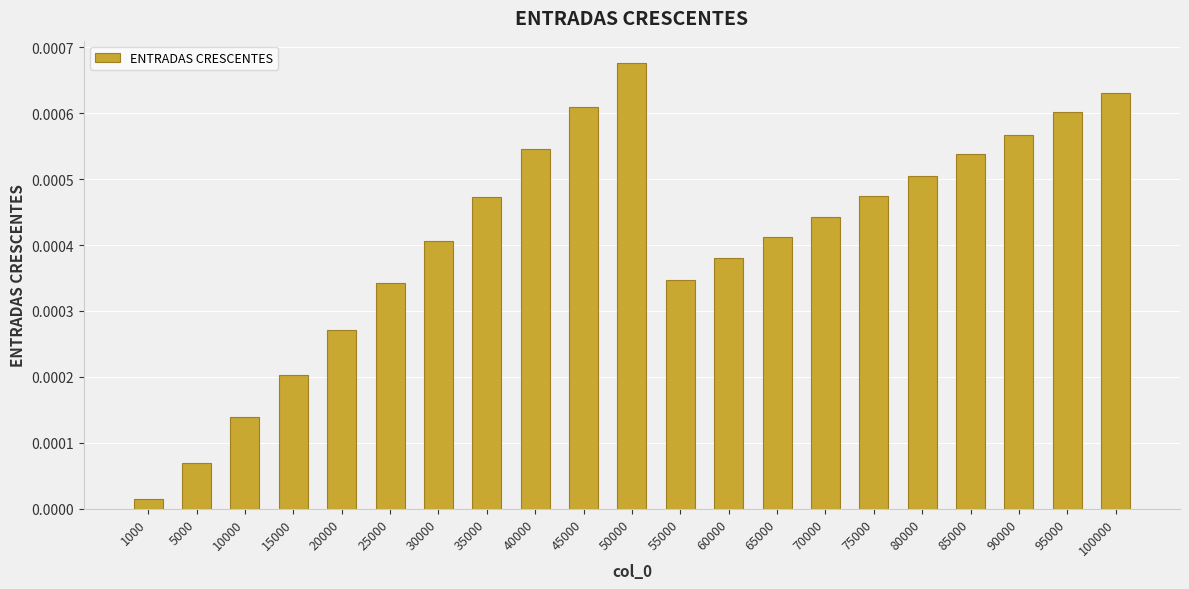

How many categories are shown in the chart?

21